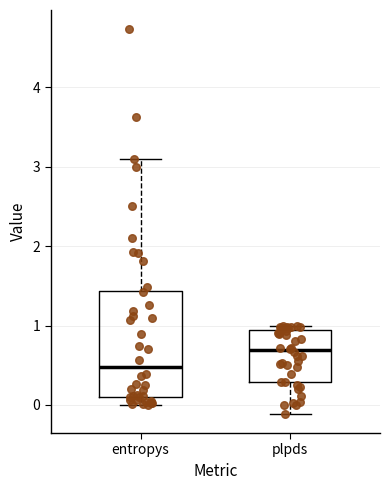

Reading left to right, read every box against the y-axis: the position of its median line, the range the box covers, and the ends of its whiskers. The values are not printed on the chart, so give them approximately, as read against the axis.

entropys: median 0.5, box 0.1 to 1.4, whiskers 0.0 to 3.1
plpds: median 0.7, box 0.3 to 0.9, whiskers -0.1 to 1.0